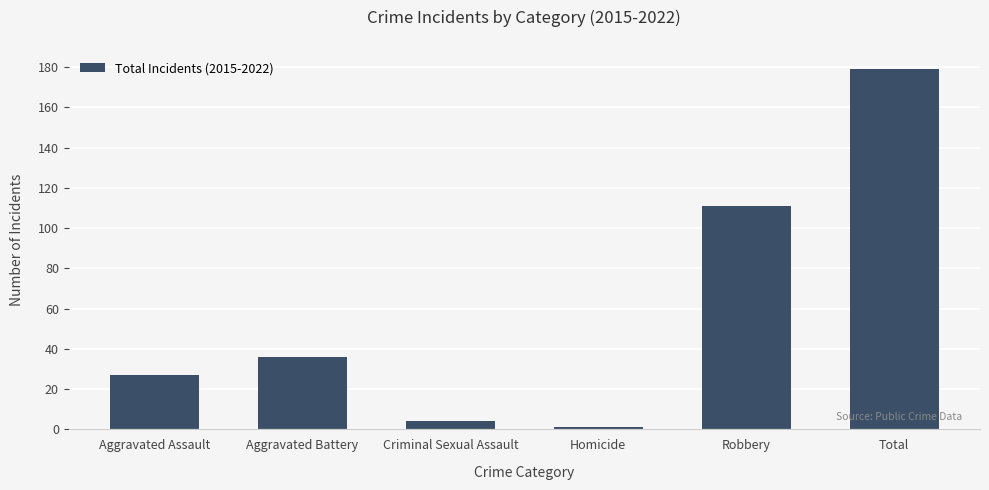

What is the sum of the values at Homicide and Aggravated Battery?

37